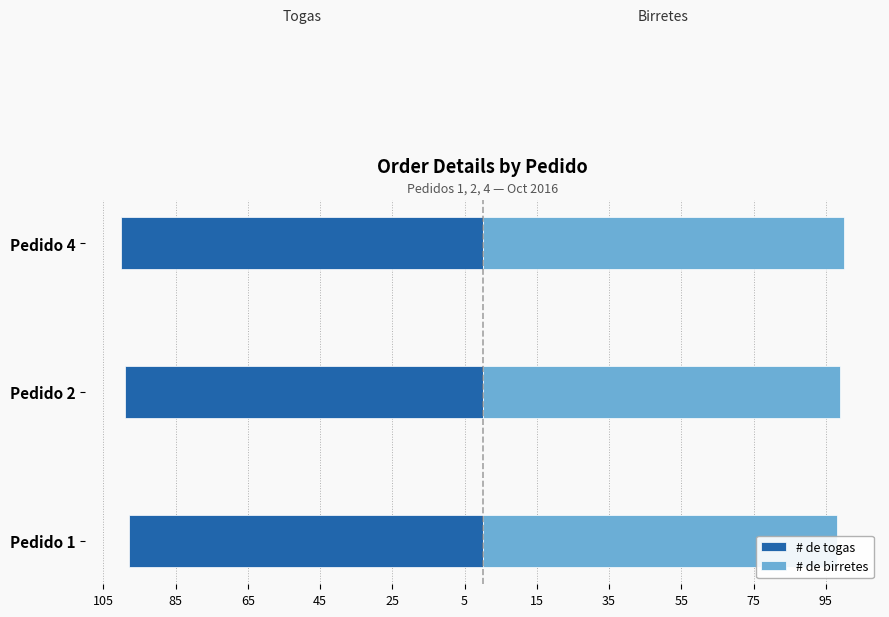

Reading left to right, what are all the values shown in this chart?

# de togas: -98	-99	-100
# de birretes: 98	99	100